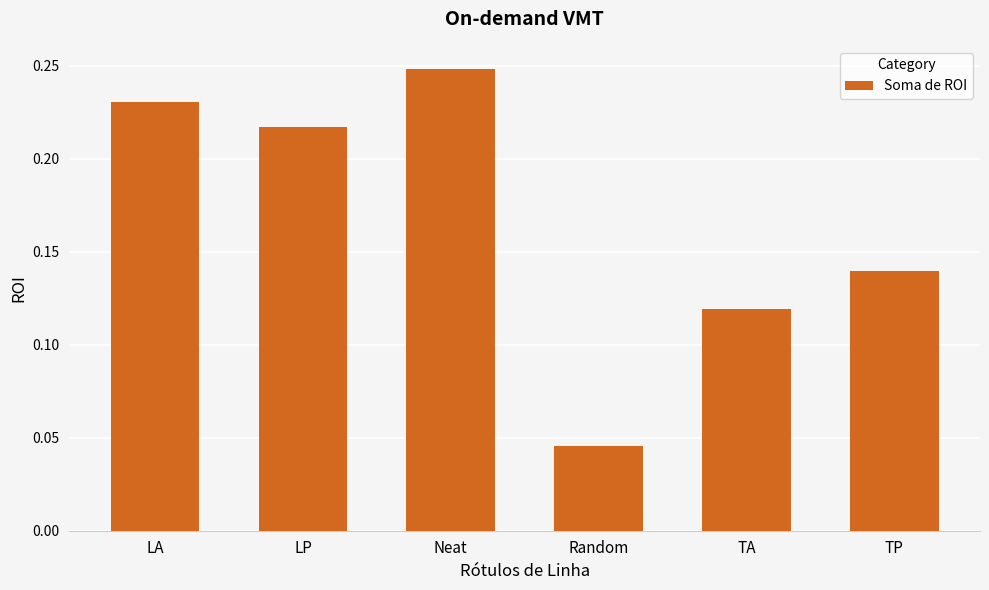

List the labels in order of value, largest first.

Neat, LA, LP, TP, TA, Random